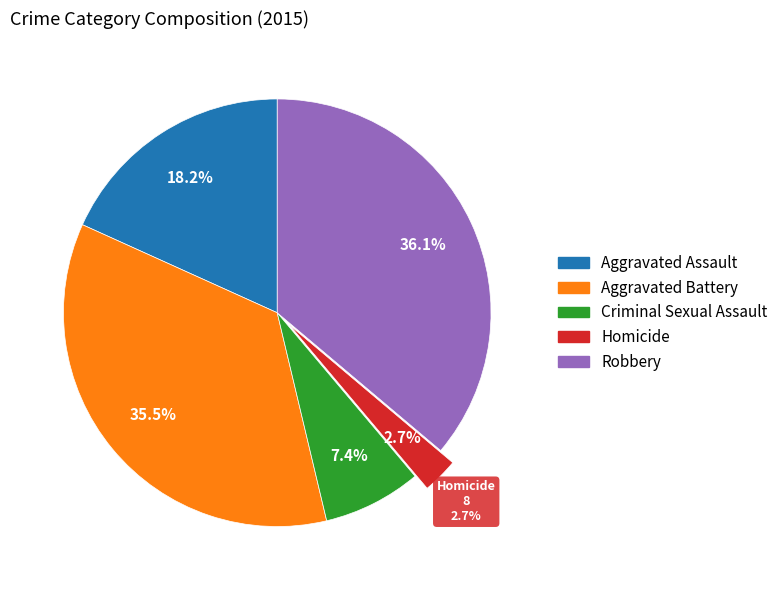

To the nearest percent, what percentage of the pie is Aggravated Assault?

18%